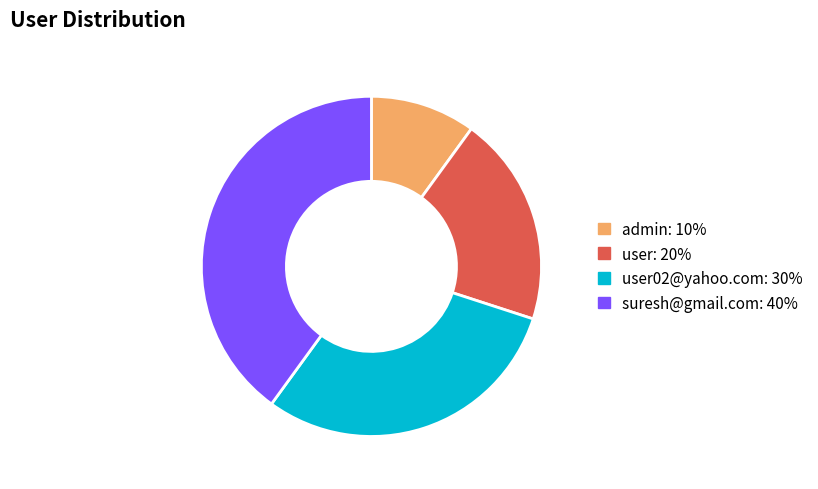

Is there a majority slice in this chart?

No